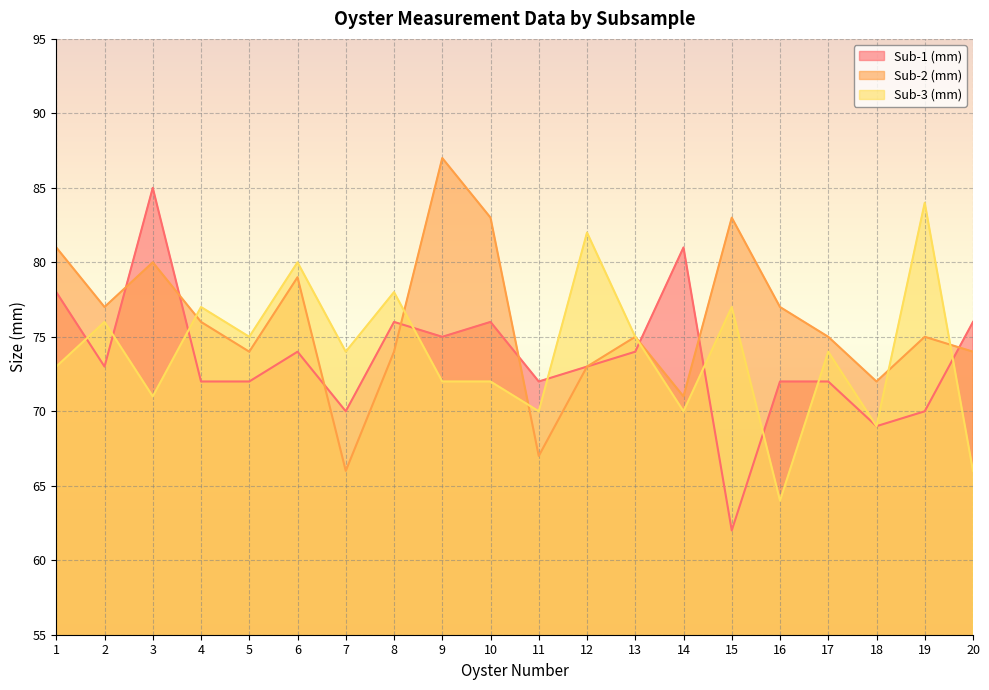

Between 5 and 17, which series saw the biggest shift?

Sub-2 (mm)